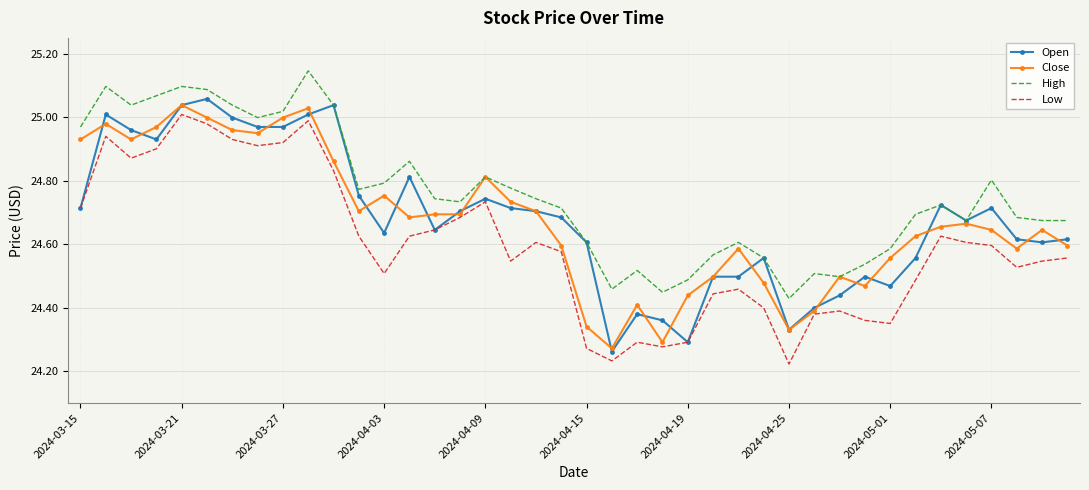

Which series has the largest total across all categories?

High